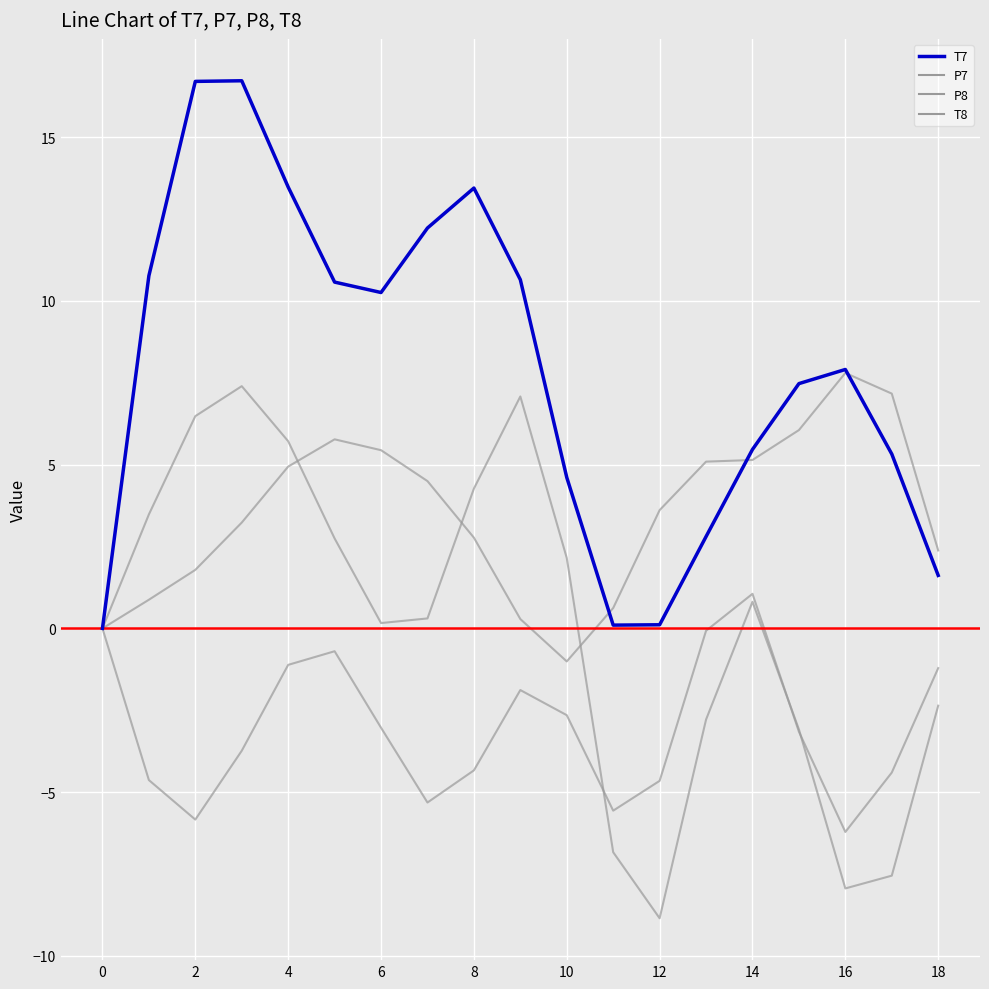

Which category has the lowest value in the P8 series?

16